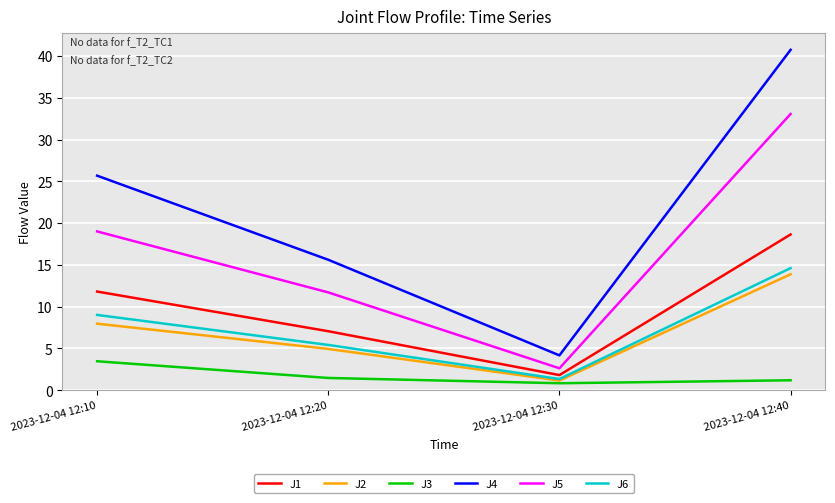

Which category has the highest value across all series?

2023-12-04 12:40